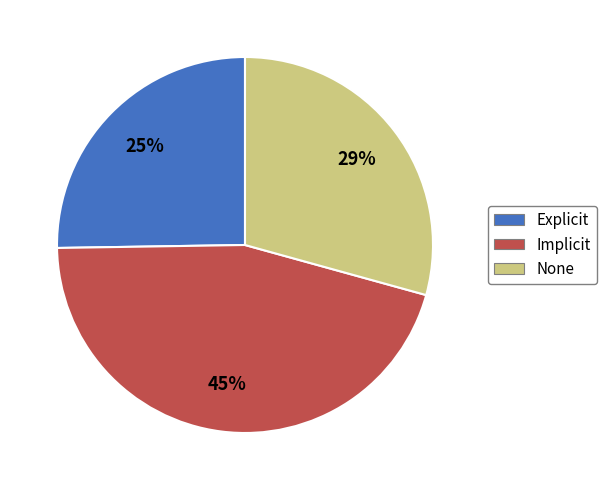

To the nearest percent, what portion does Implicit represent?

45%